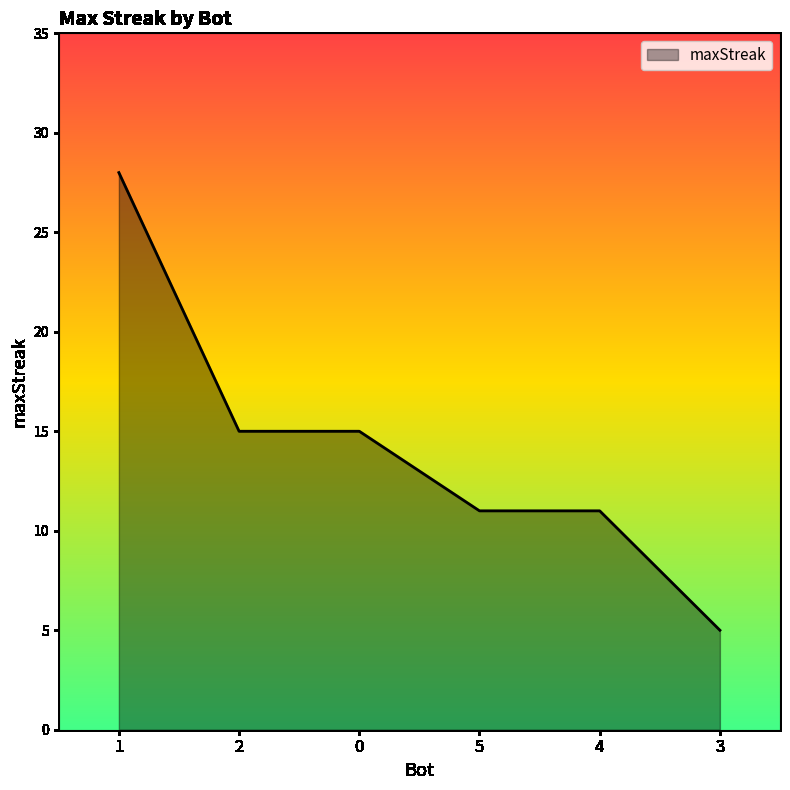

What position from the right is 2?

5